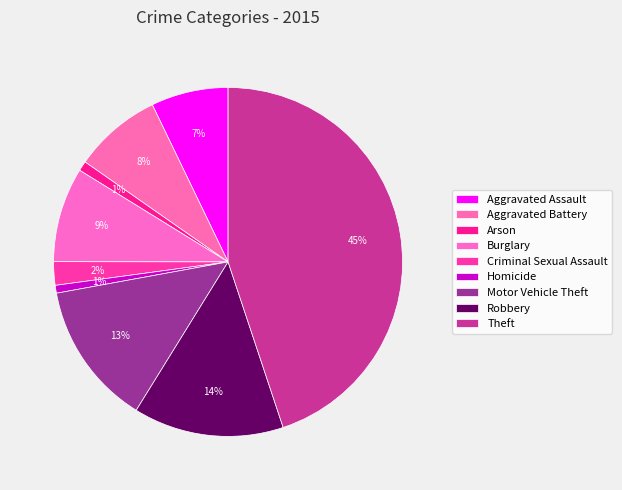

Is there a majority slice in this chart?

No